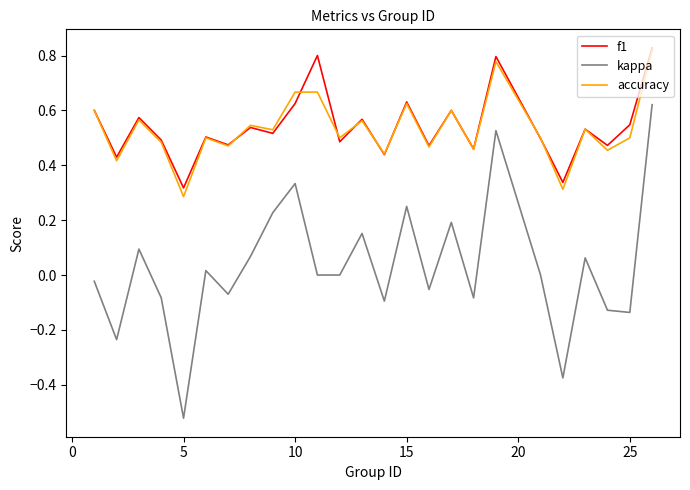

True or false: kappa and f1 intersect in this chart.

False